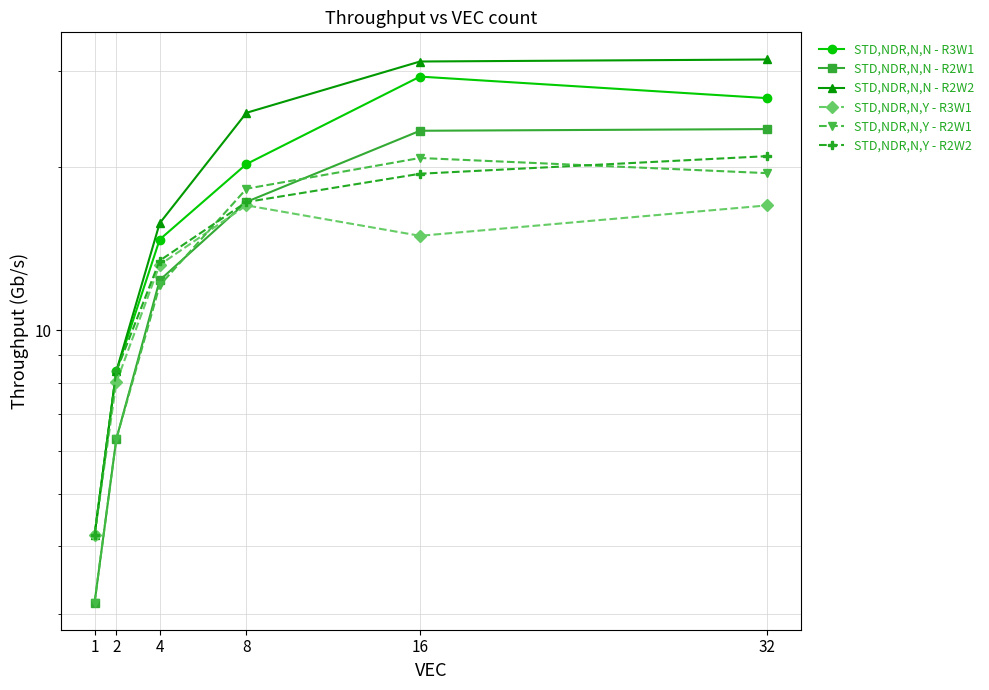

How many data points does each series have?

6